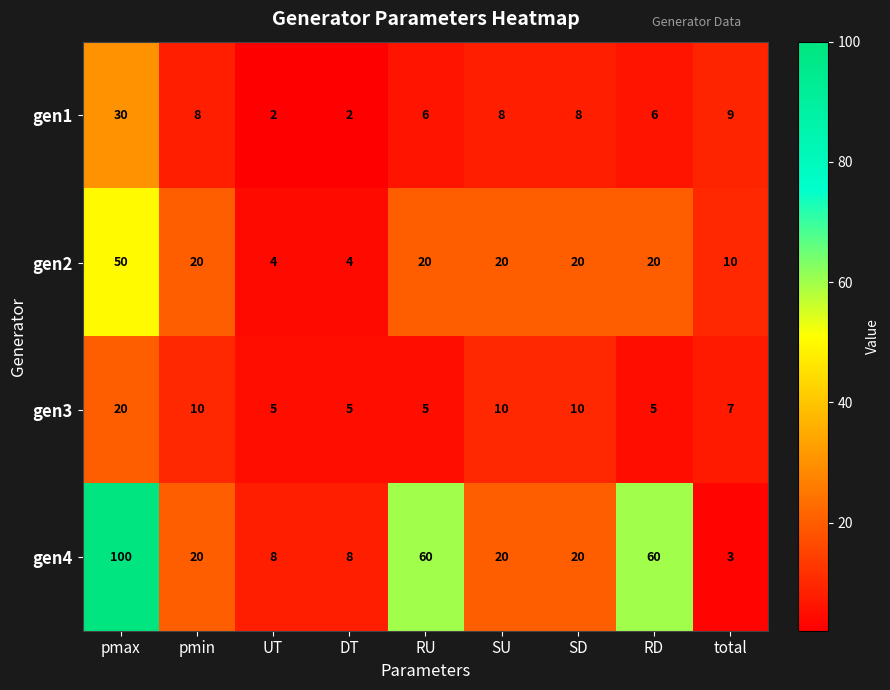

How many data points does each series have?

9